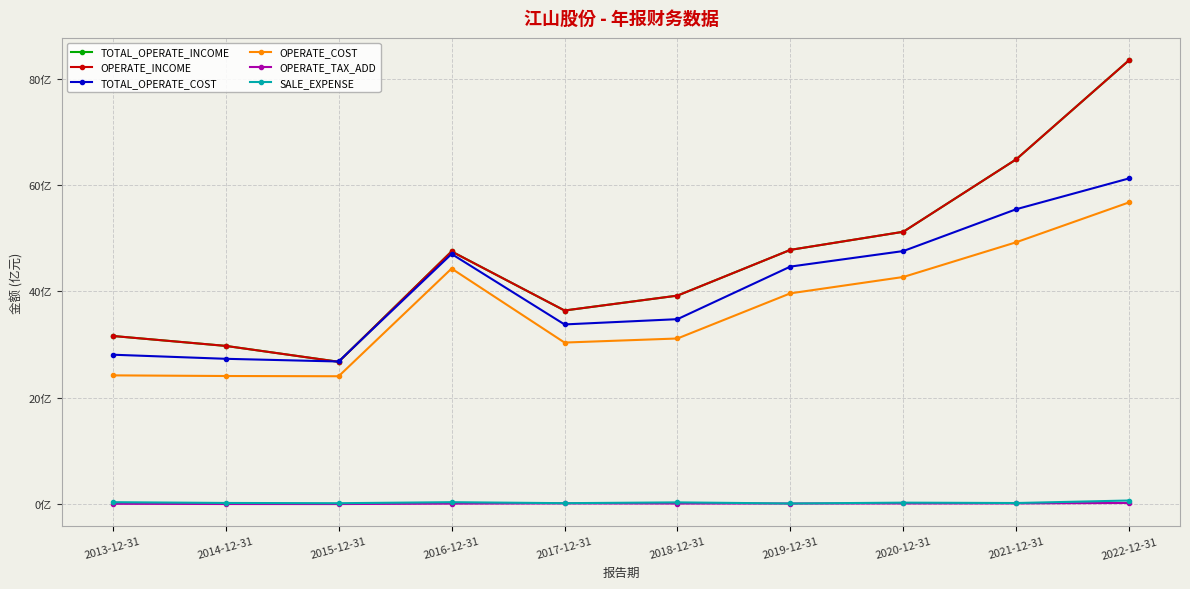

Is it true that OPERATE_COST equals 6519496541.8 at 2021-12-31?

False